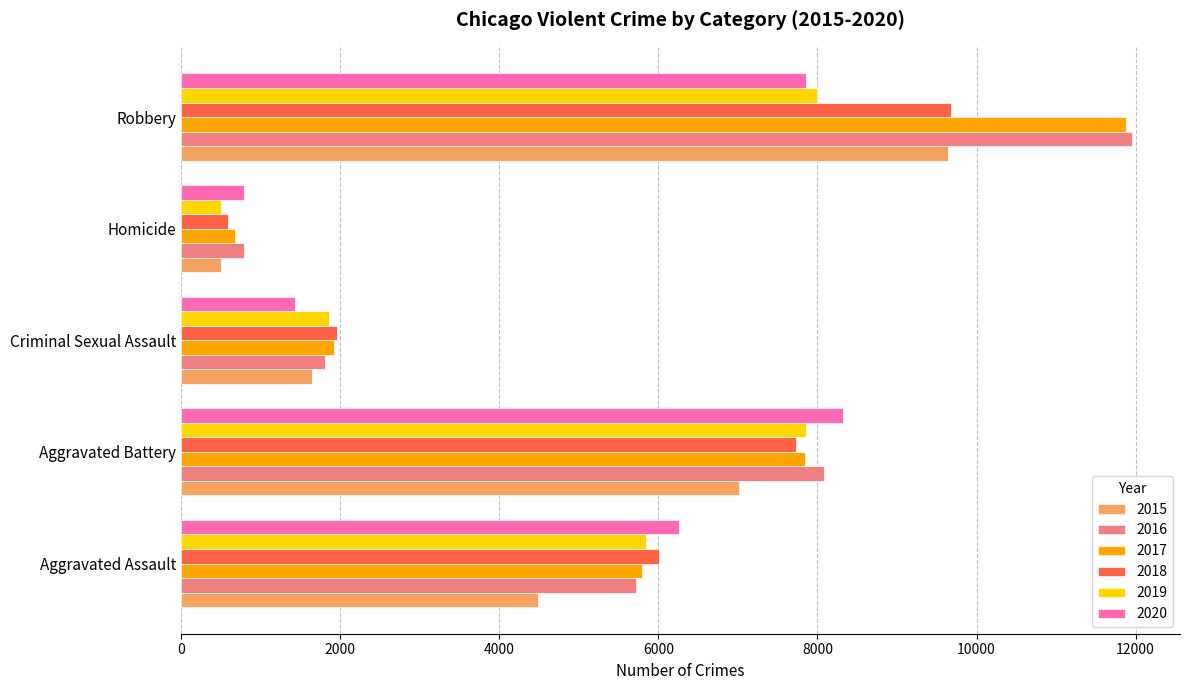

Is the value of 2018 at Aggravated Battery greater than the value of 2016 at Aggravated Assault?

Yes